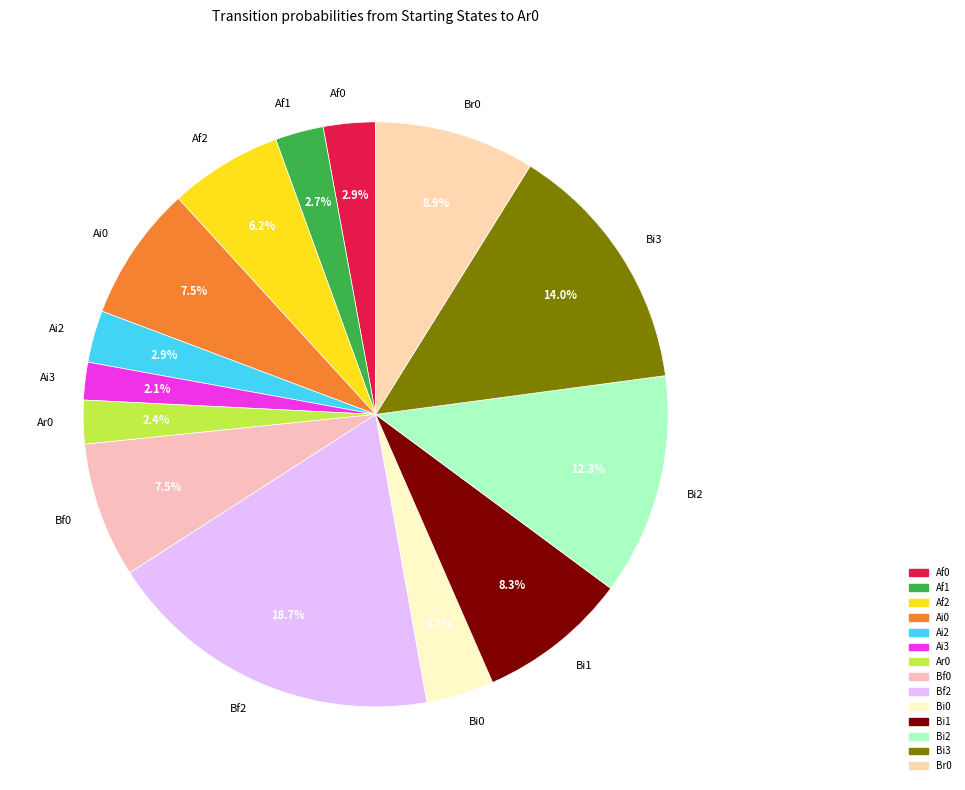

Does Bf0 account for over 50% of the chart?

No